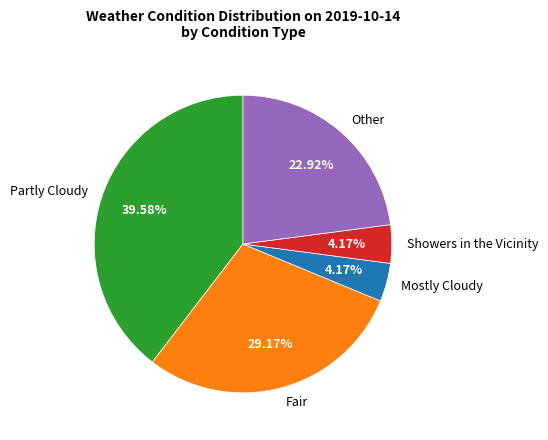

Which category has the biggest portion of the pie?

Partly Cloudy